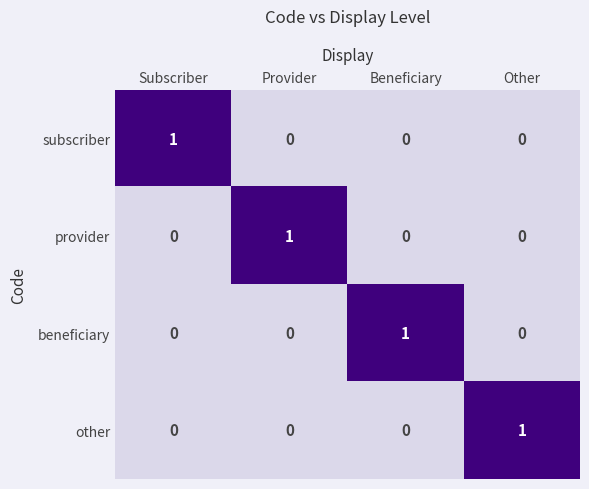

Reading right to left, transcribe all the data shown in this chart.

subscriber: 0	0	0	1
provider: 0	0	1	0
beneficiary: 0	1	0	0
other: 1	0	0	0